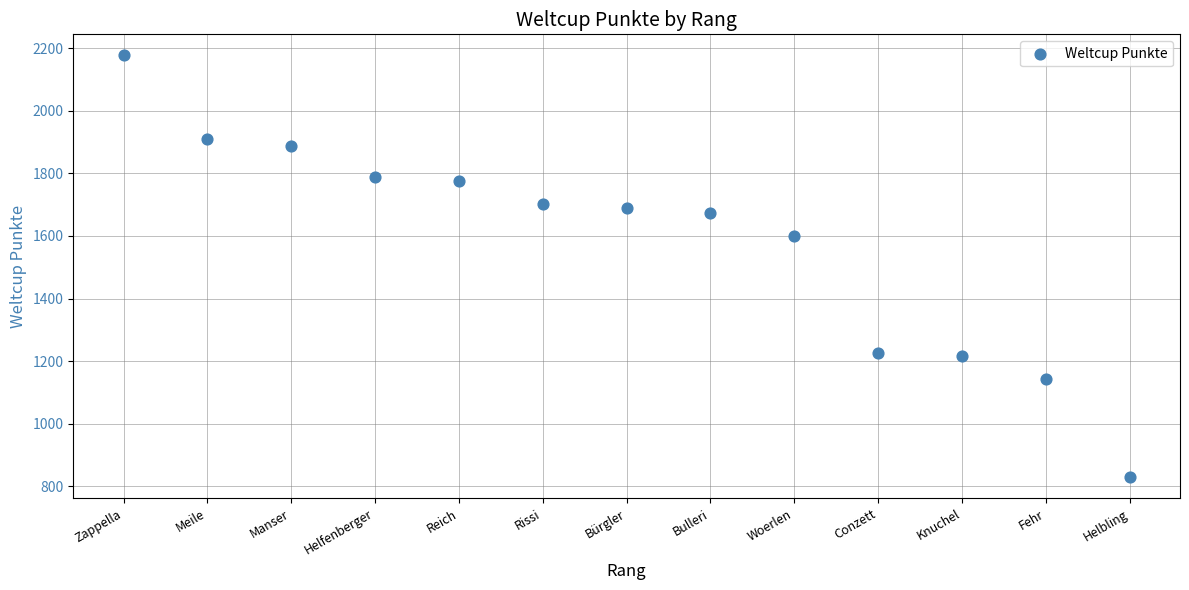

What is the range of Y values (max minus min)?

1348